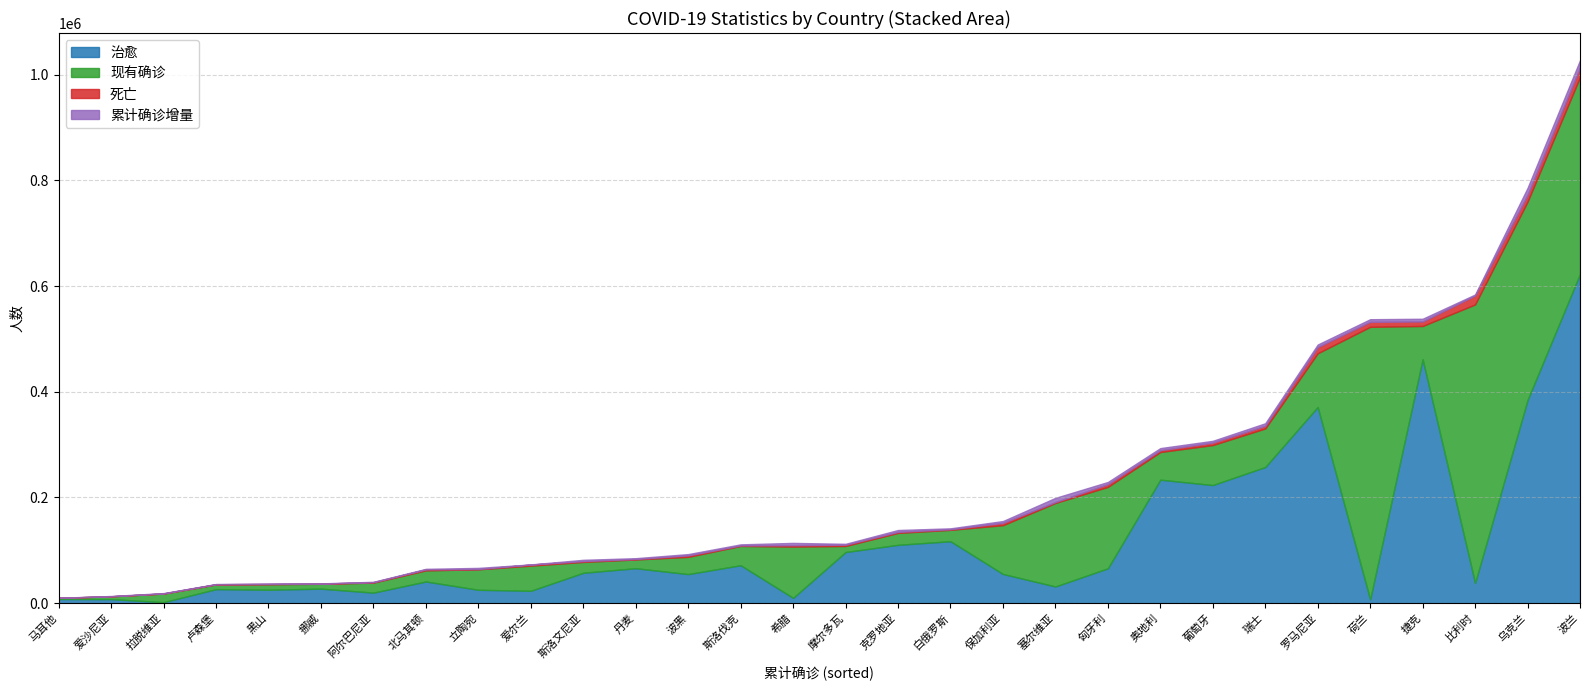

How many times do 死亡 and 治愈 cross each other?

2